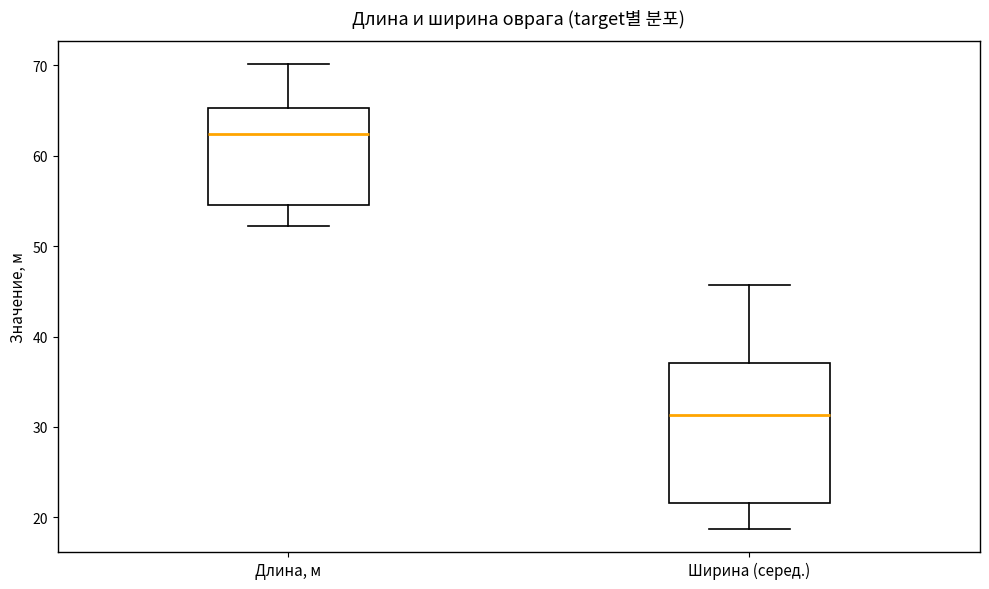

Comparing the boxes themselves (not the whiskers), which one is the tallest?

Ширина (серед.)